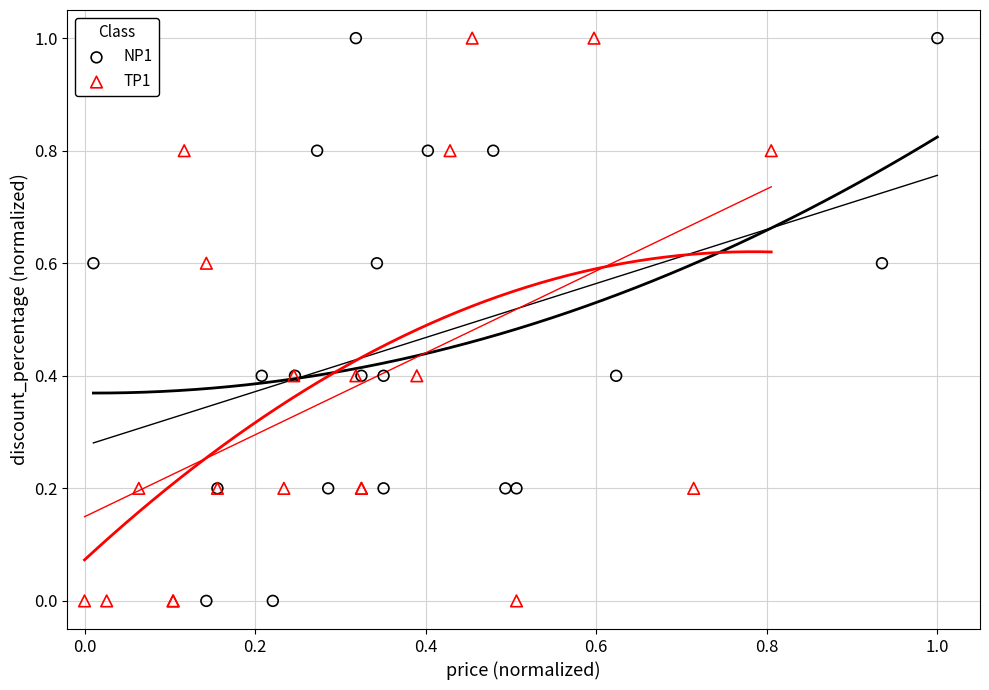

What are all the series names shown in the legend?

NP1, TP1